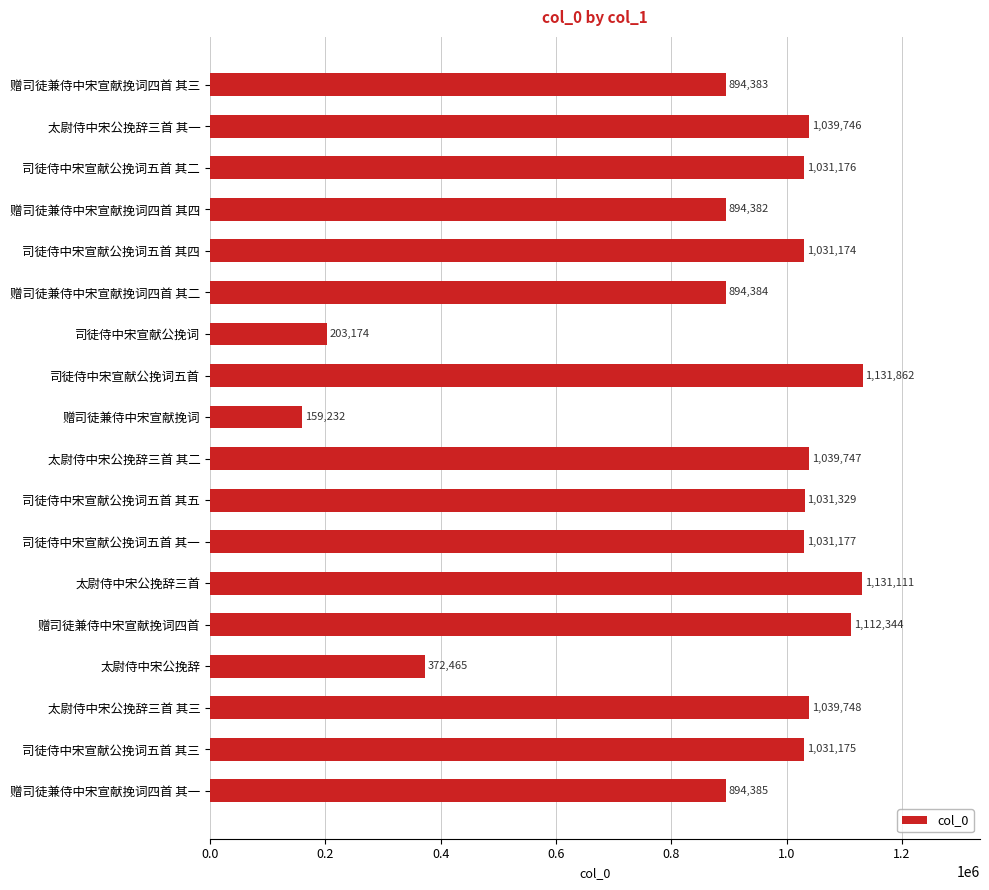

Which has a higher value, 太尉侍中宋公挽辞三首 or 赠司徒兼侍中宋宣献挽词四首 其二?

太尉侍中宋公挽辞三首